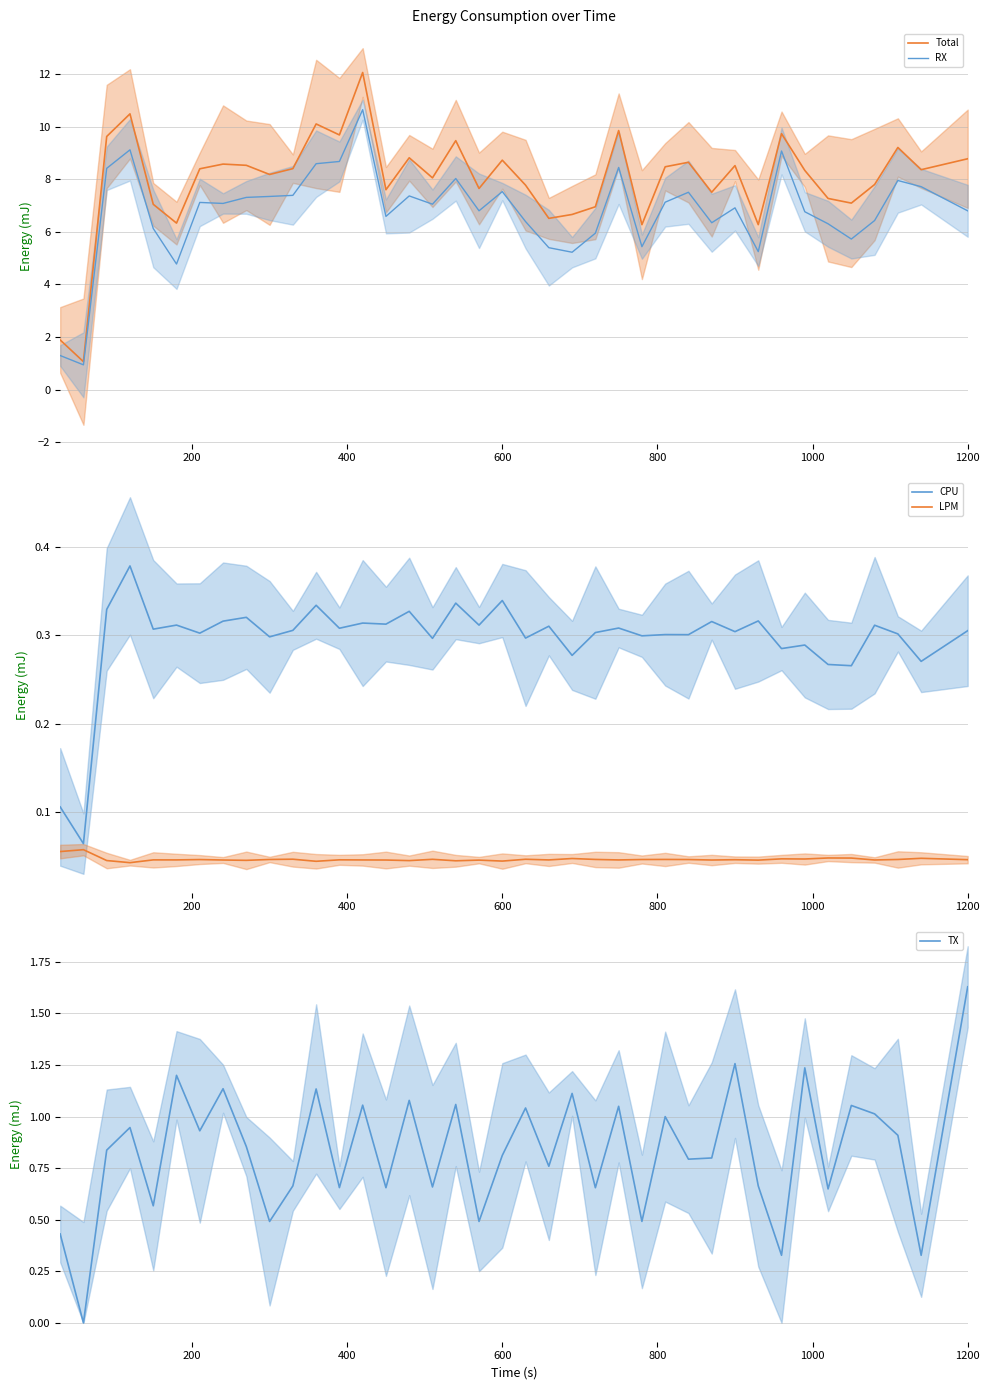

What is the highest value of the RX series?

10.6